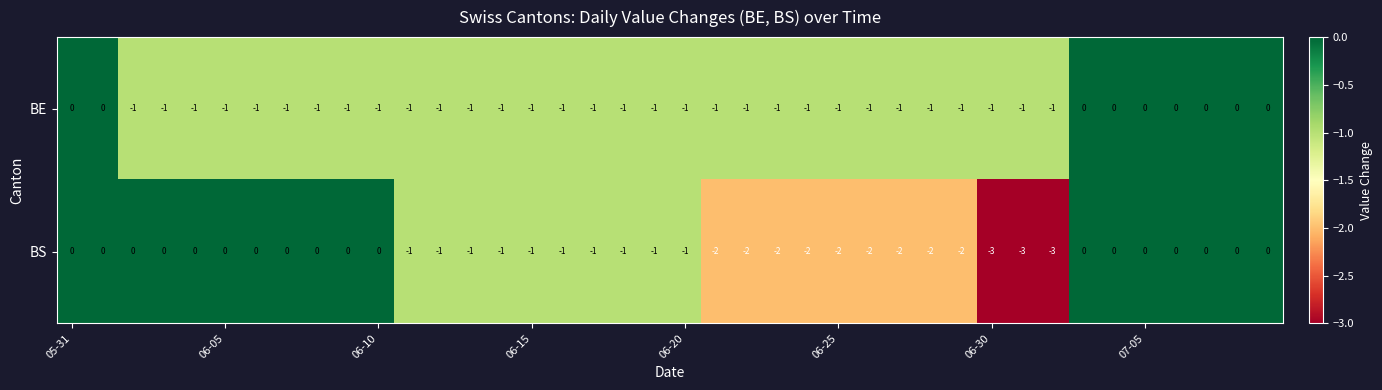

Which series has the largest range (max minus min)?

BS